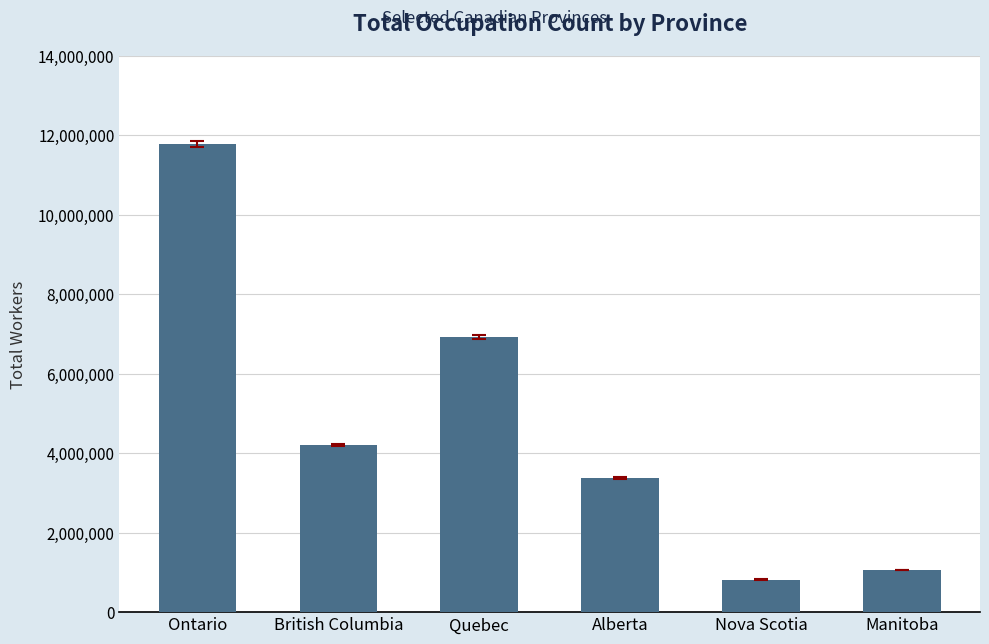

Reading left to right, what are all the values shown in this chart?

Ontario=11782825	British Columbia=4200425	Quebec=6918730	Alberta=3375130	Nova Scotia=819315	Manitoba=1058410